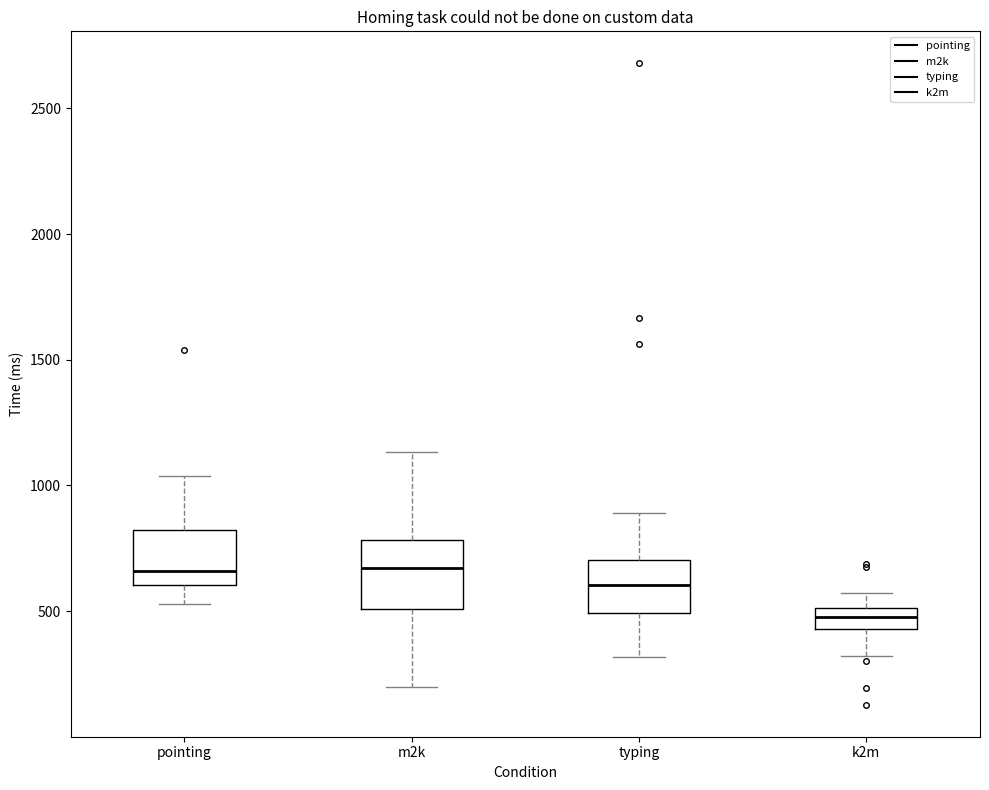

Where is the lower edge of the box for m2k on the y-axis? The values are not printed on the chart, so give them approximately, as read against the axis.

500